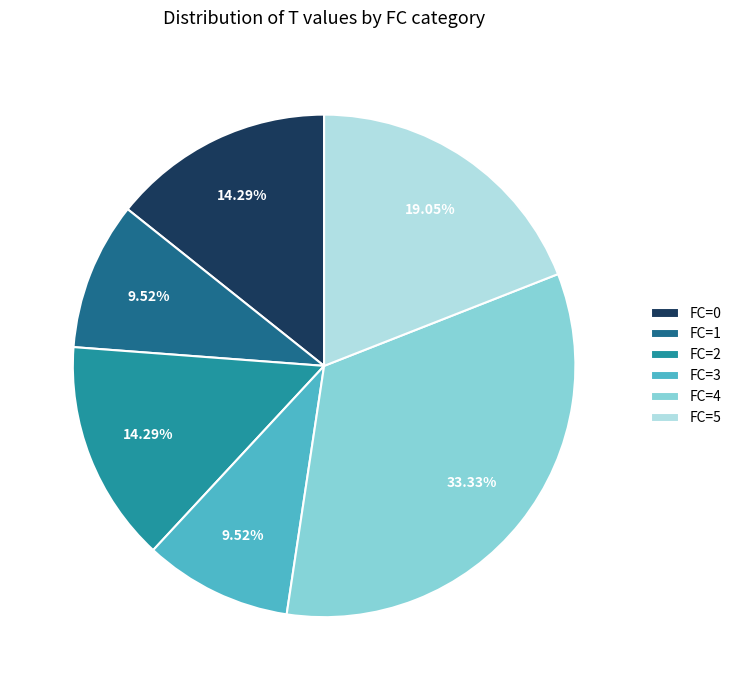

Do FC=5 and FC=0 together represent more than half of the pie?

No